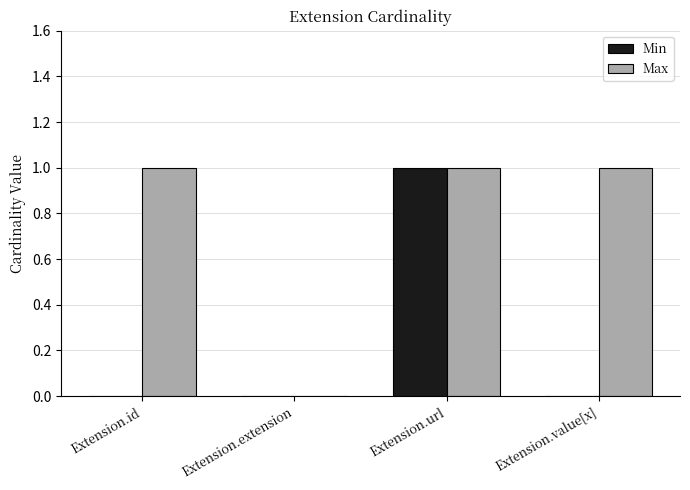

What is the sum of all Max values?

3